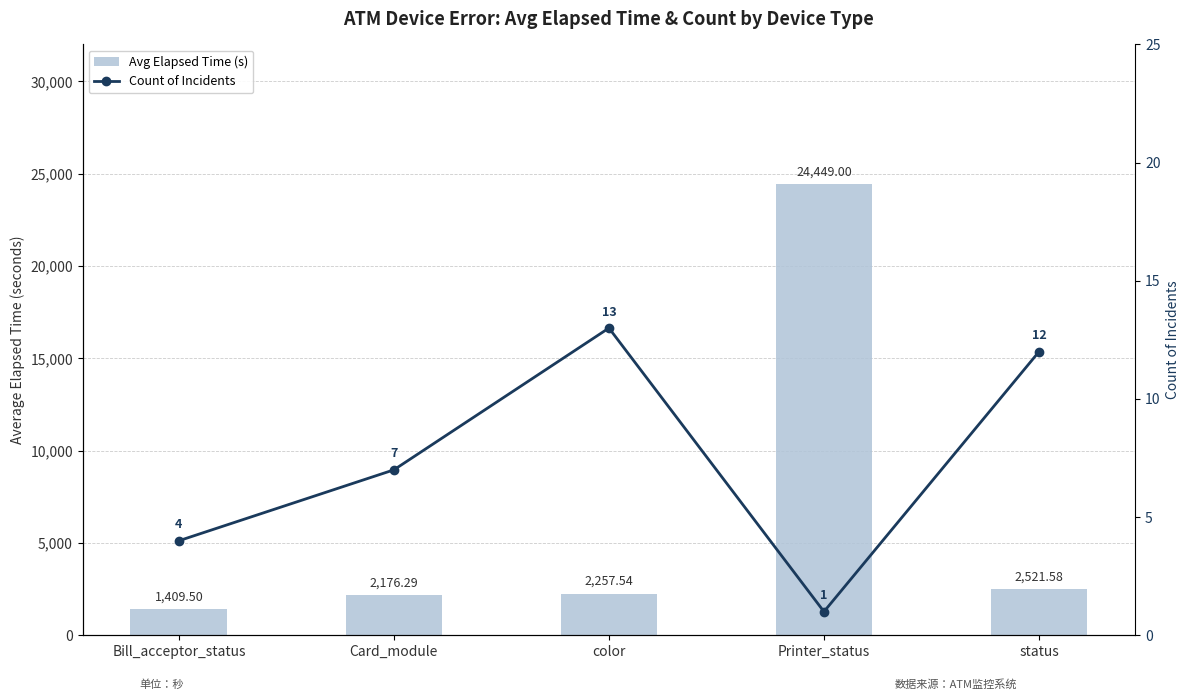

True or false: Avg Elapsed Time (s) has a value of 1409.5 at Bill_acceptor_status.

True